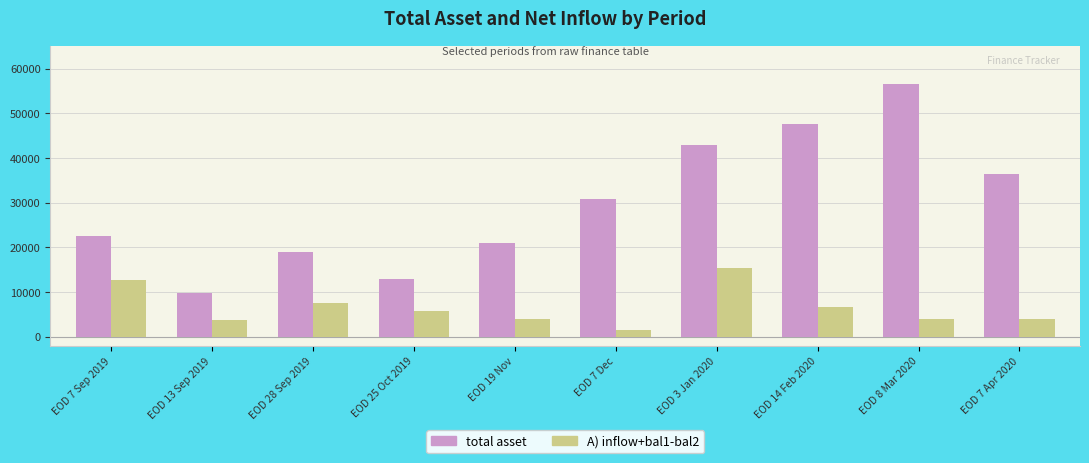

True or false: A) inflow+bal1-bal2 has a value of 7491.0 at EOD 28 Sep 2019.

True